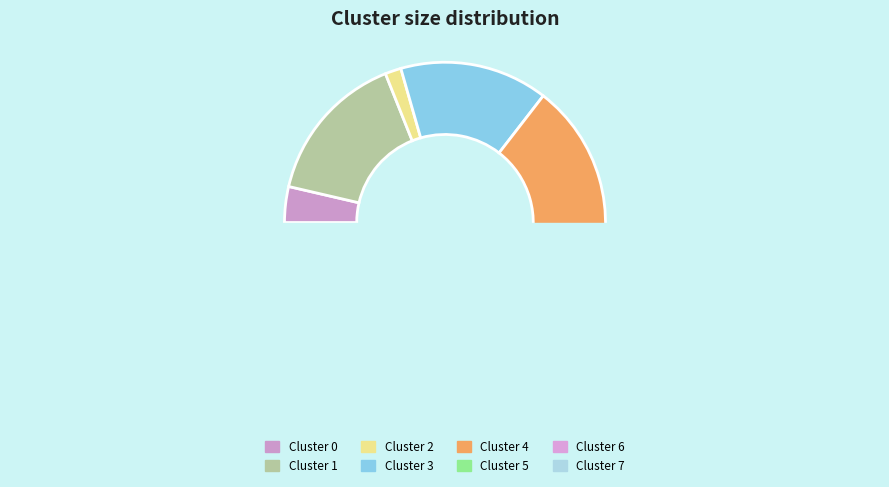

Approximately how many times larger is the value at Cluster 6 compared to Cluster 7?

0.4